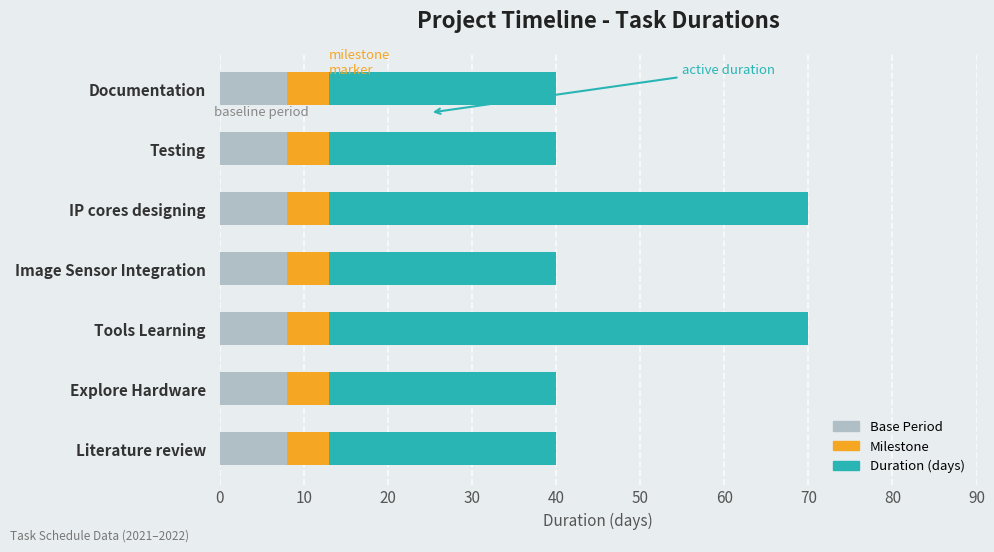

What is the maximum value shown in the chart?

60.0